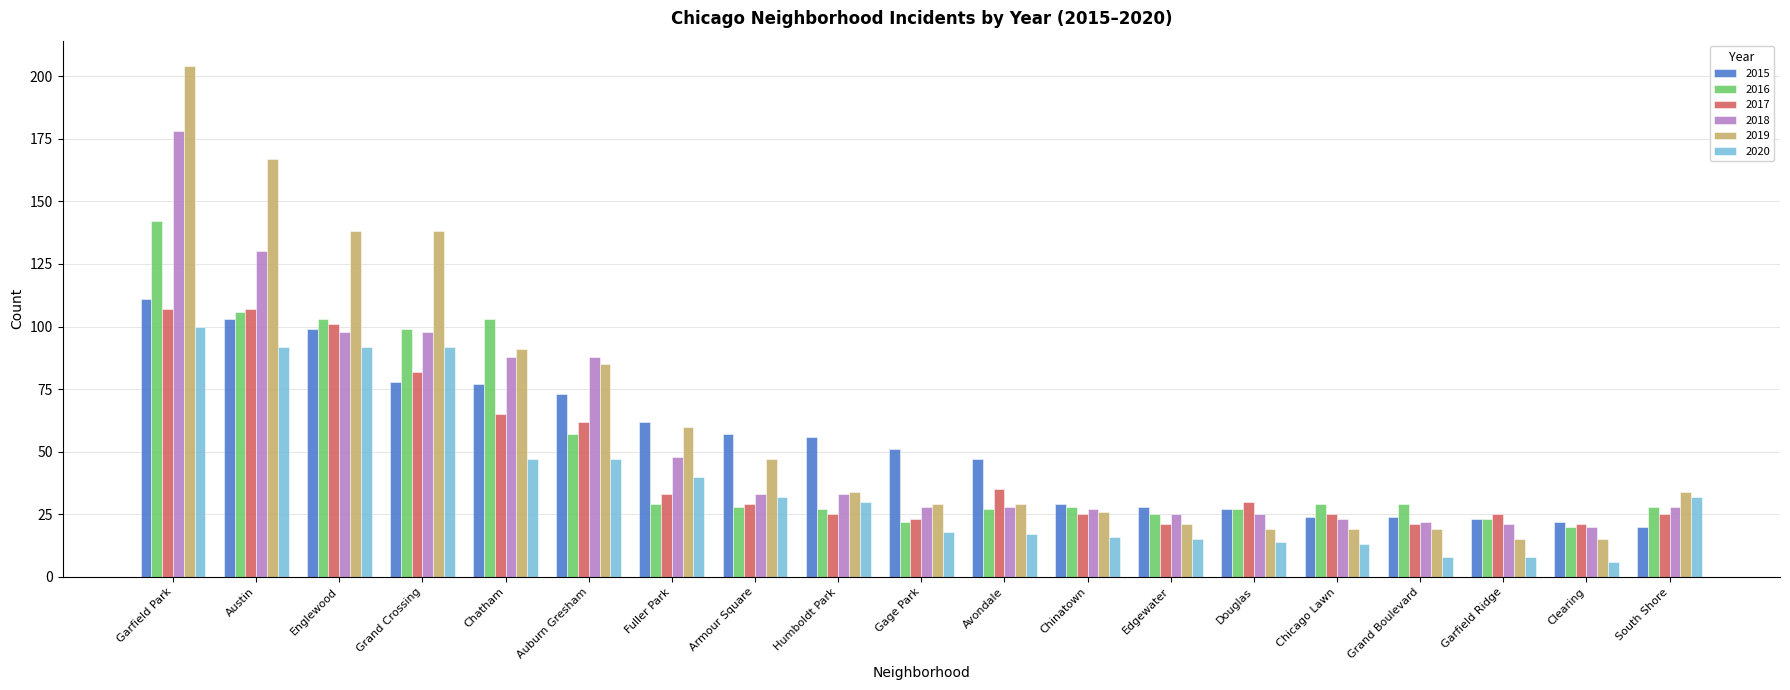

What are all the series names shown in the legend?

2015, 2016, 2017, 2018, 2019, 2020